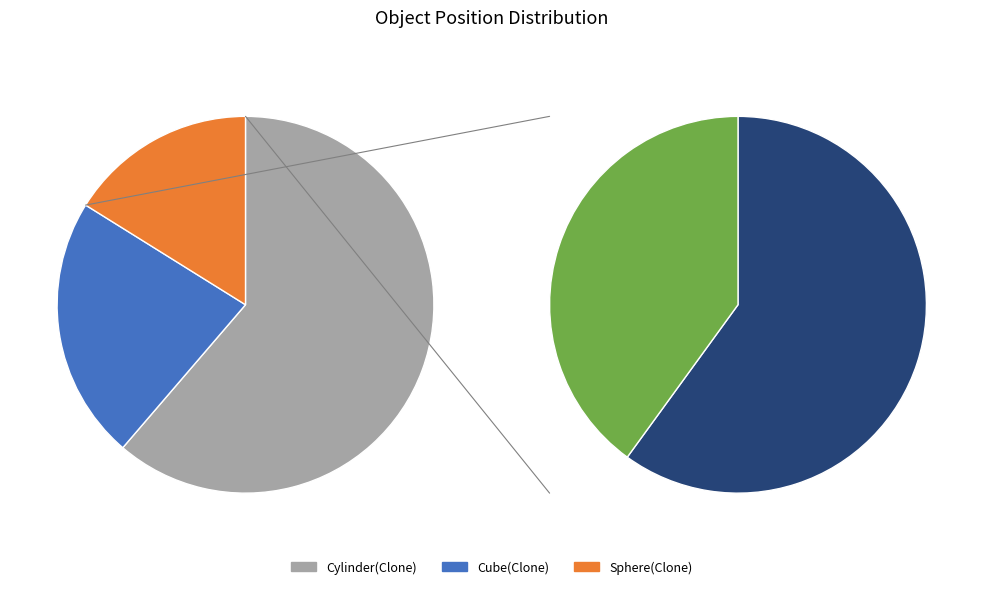

Is there a majority slice in this chart?

Yes